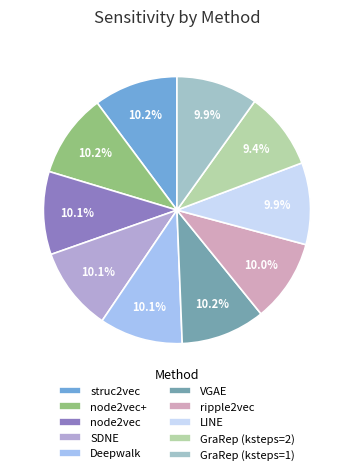

Do GraRep (ksteps=1) and node2vec+ together represent more than half of the pie?

No